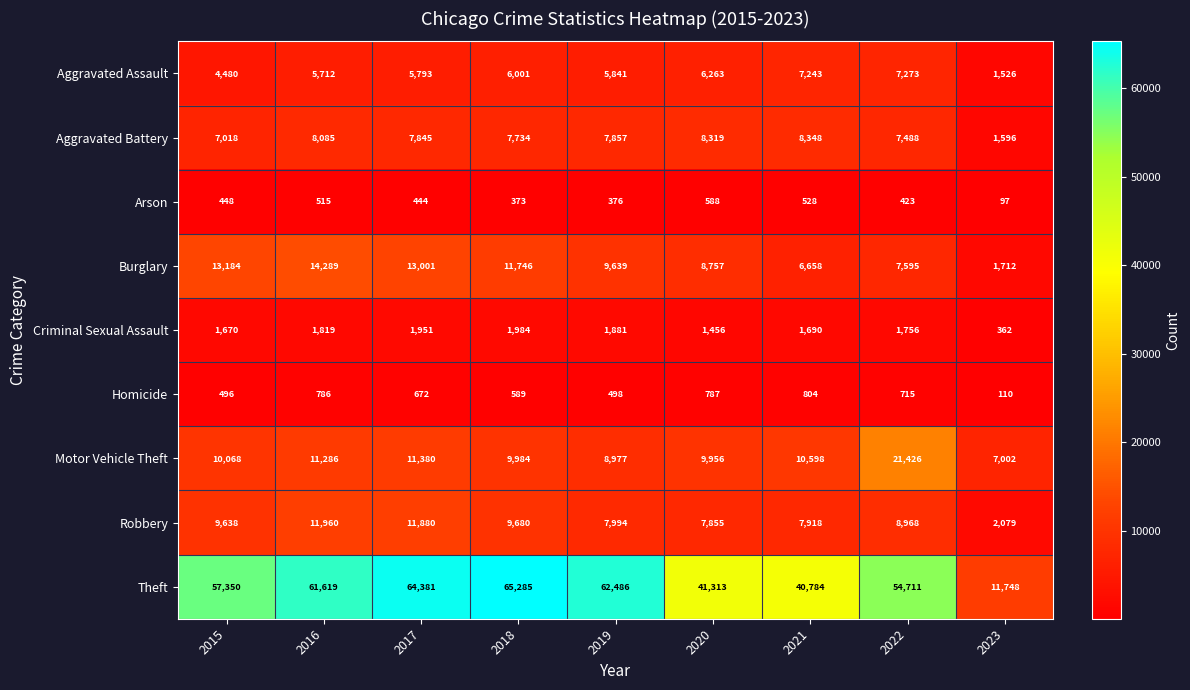

What is the sum of the Aggravated Battery values at 2021 and 2022?

15836